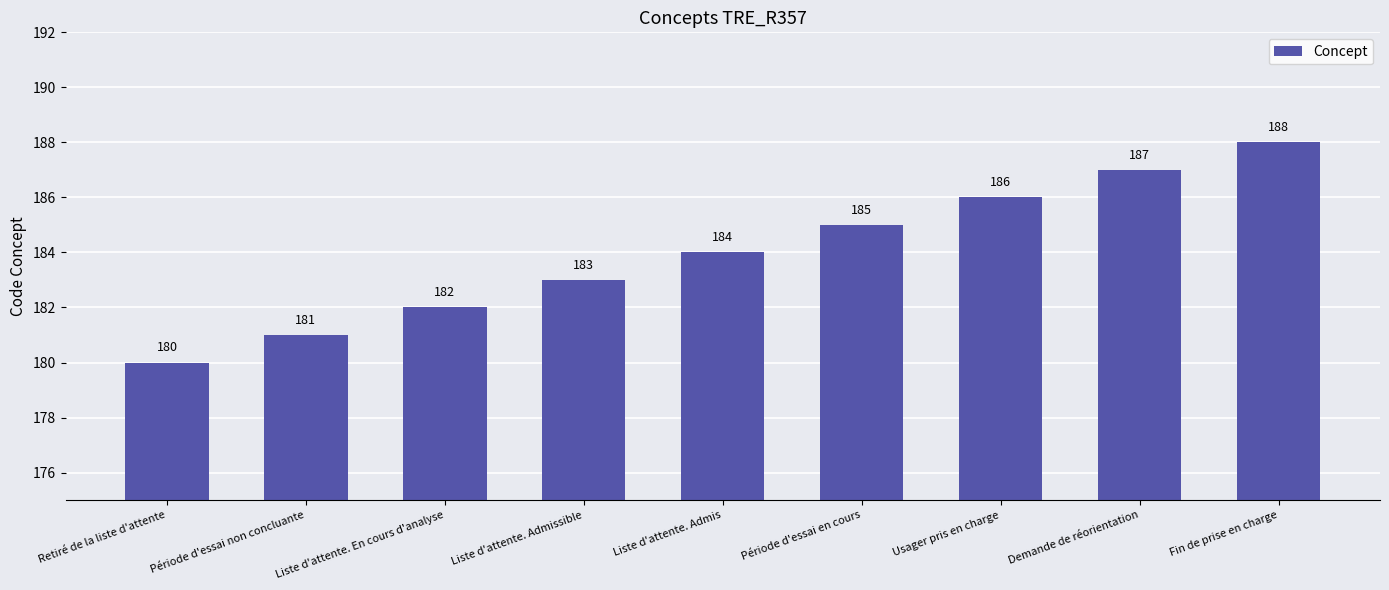

At which label is the value closest to 184?

Liste d'attente. Admis